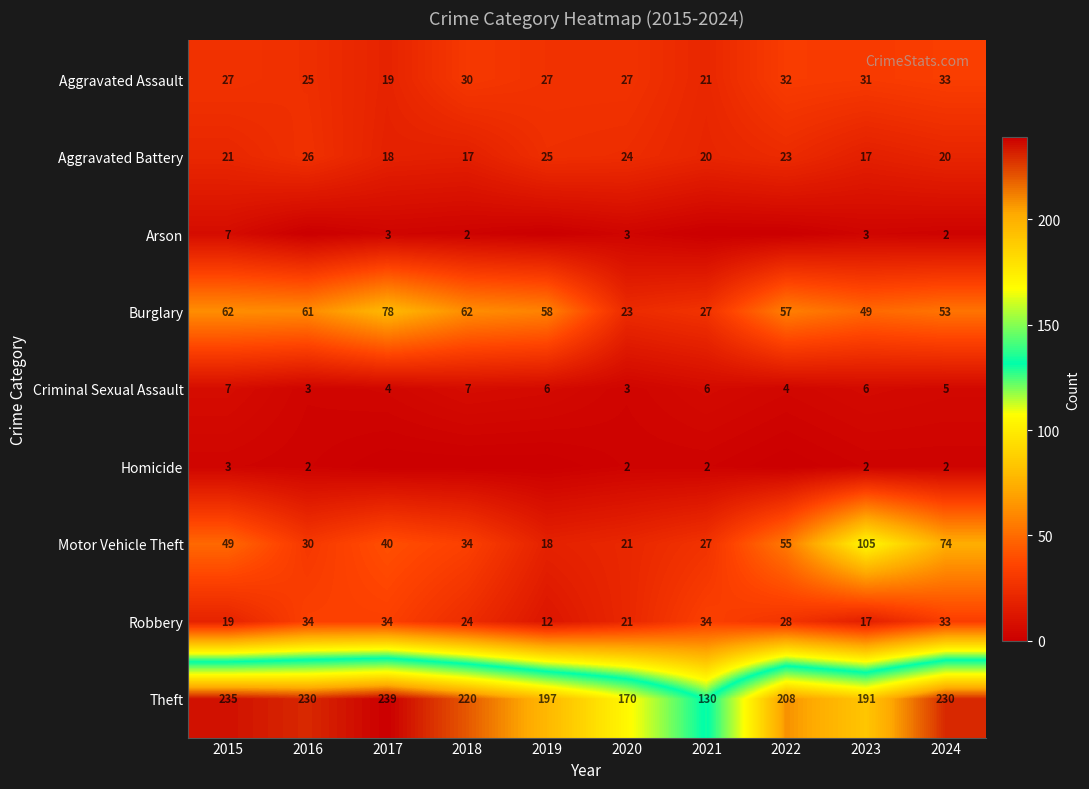

Which label corresponds to the largest value in the chart?

2017